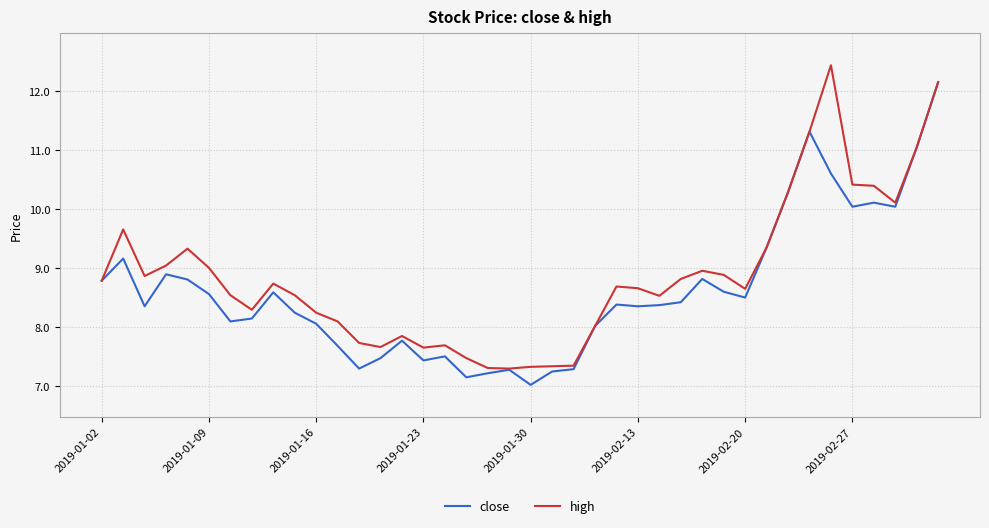

Which series has the largest total across all categories?

high